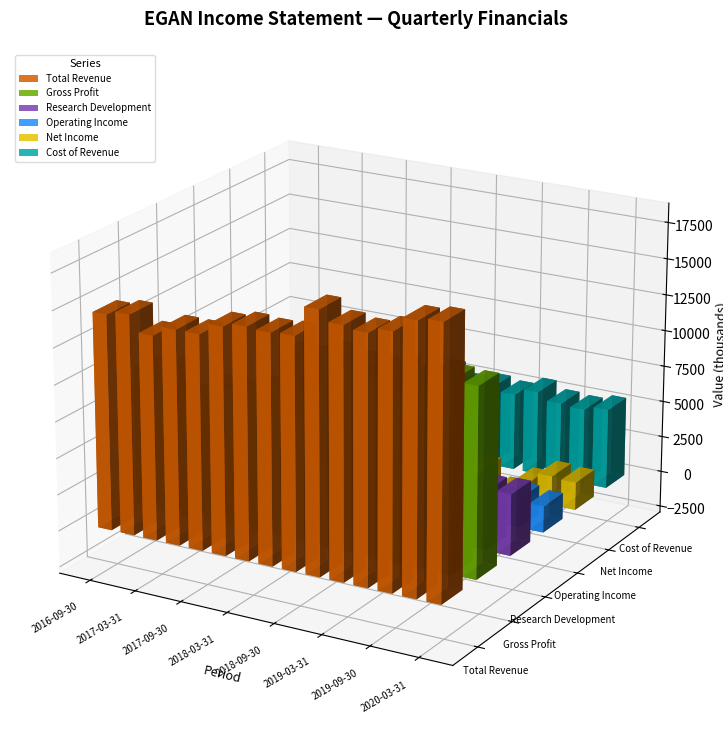

At how many categories does at least one series exceed -2?

15